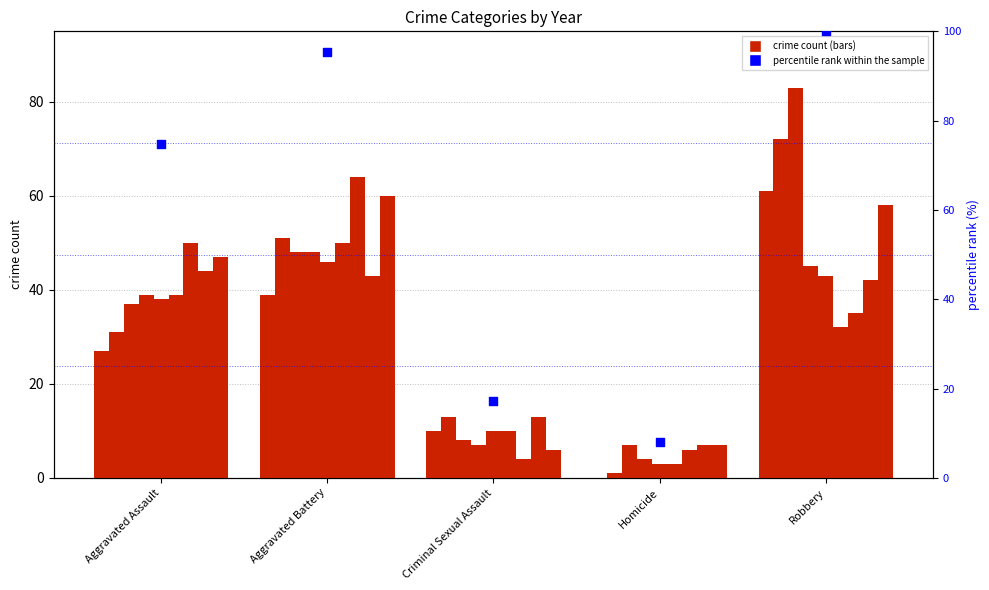

Which has a higher value, Criminal Sexual Assault or Homicide?

Criminal Sexual Assault